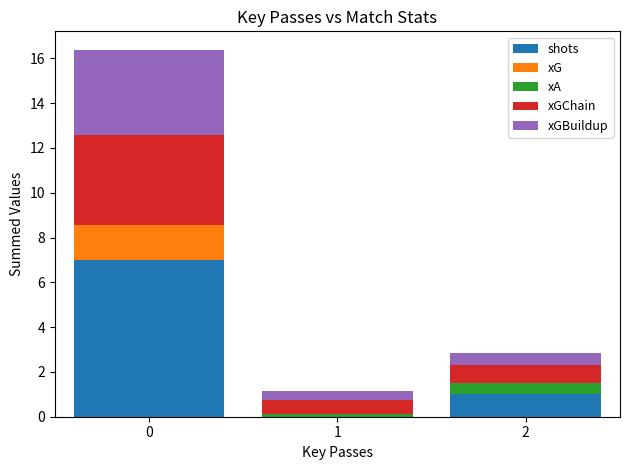

What is the total value across all series at 0?

16.4